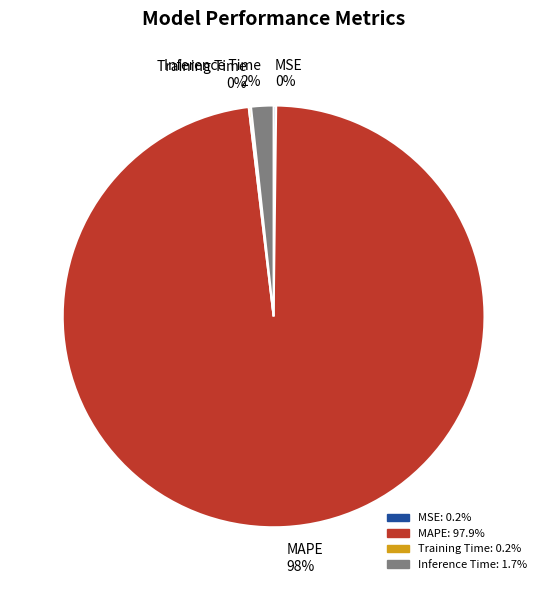

To the nearest percent, what is the difference between the largest and smallest slice percentages?

98%